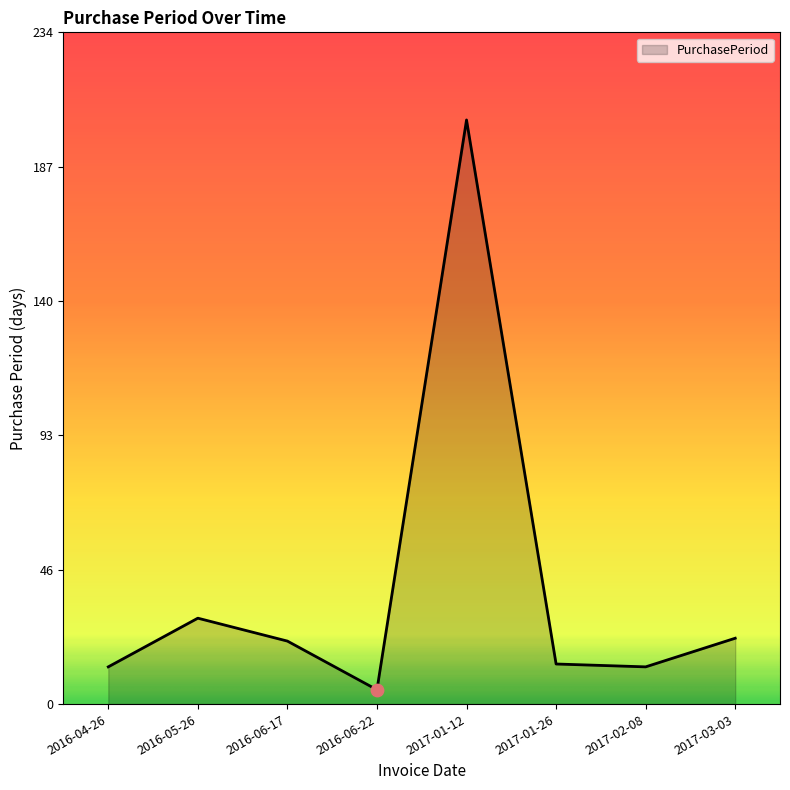

Which has a higher value, 2017-01-12 or 2016-06-17?

2017-01-12